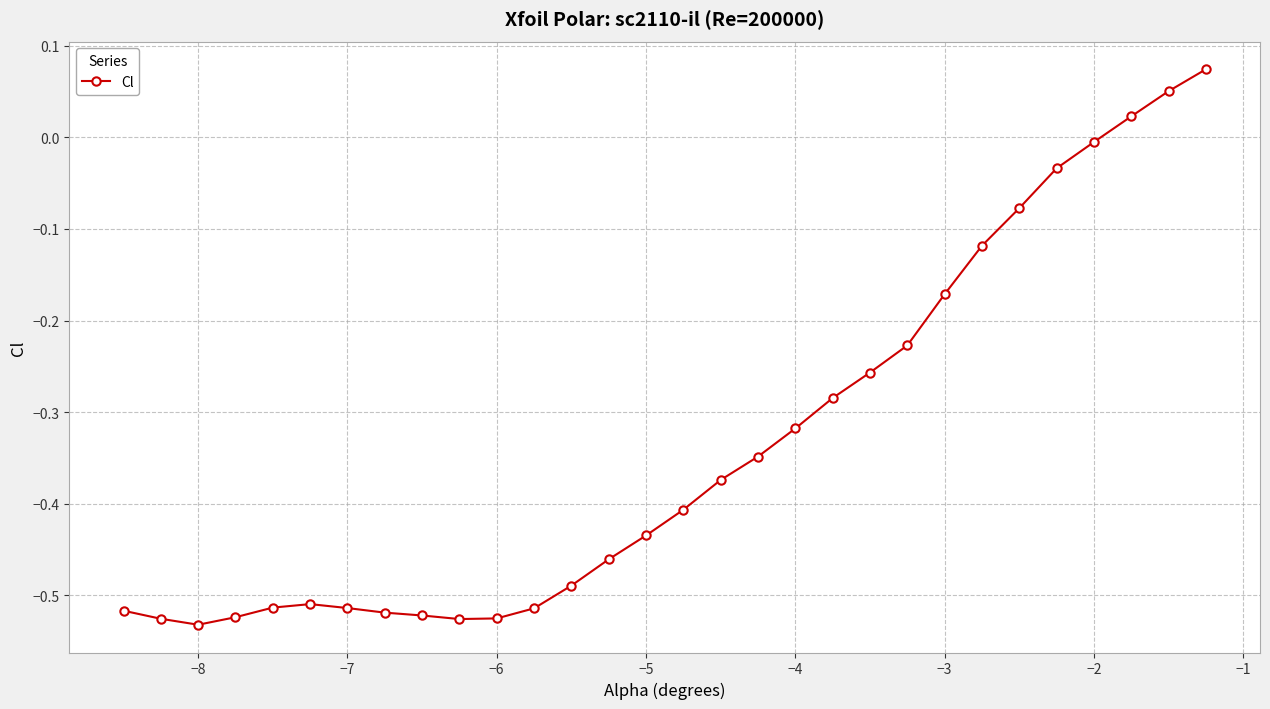

True or false: the data has more than 0 interior local peaks.

True